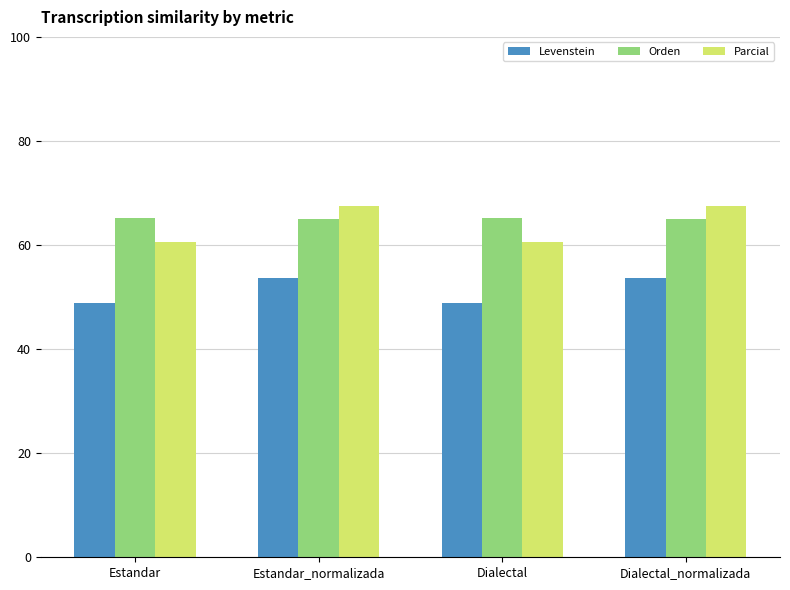

What is the sum of the Parcial values at Dialectal and Dialectal_normalizada?

128.1